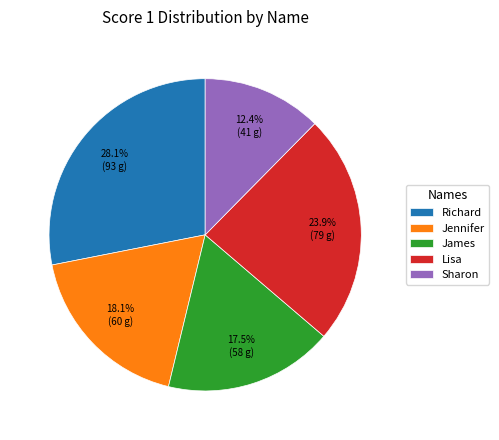

Which has a higher value, Lisa or Sharon?

Lisa